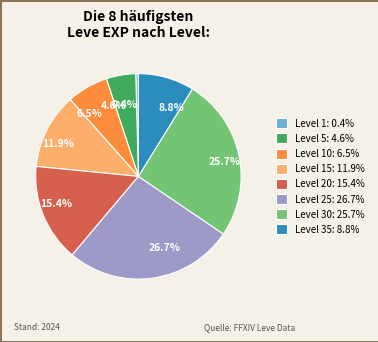

What percentage is NOT represented by 15.4%?

84.6%